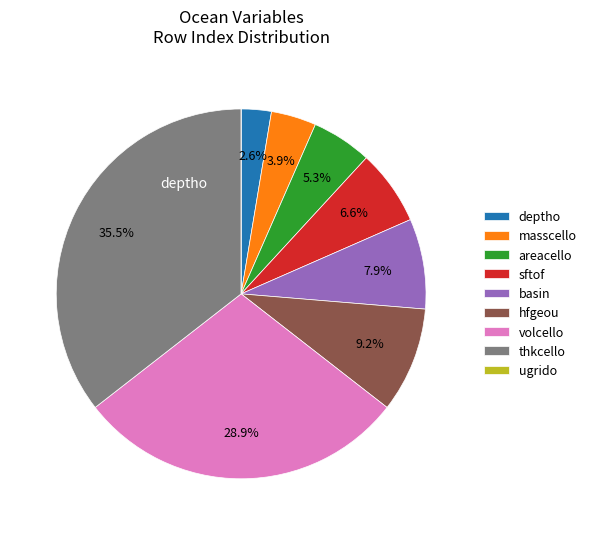

Approximately how many times larger is the value at deptho compared to hfgeou?

0.3